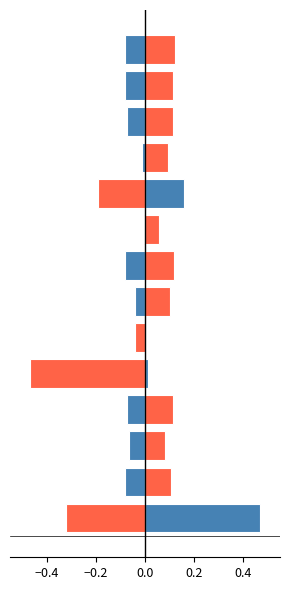

True or false: twitter_followers (inv) has a value of 0.0 at 11.

False